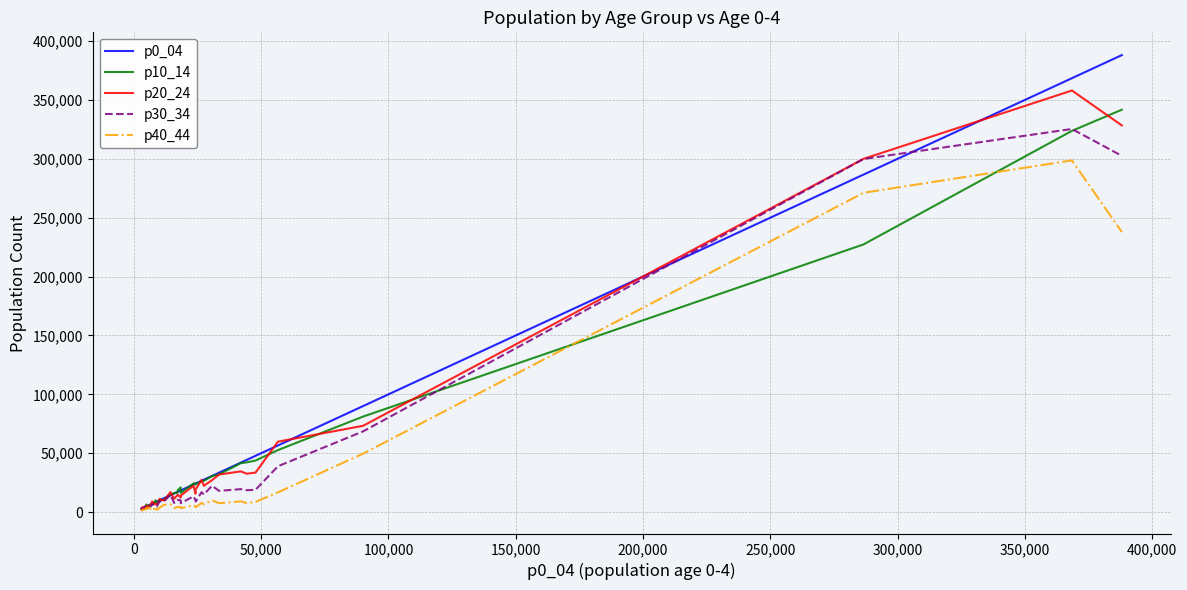

What are all the series names shown in the legend?

p0_04, p10_14, p20_24, p30_34, p40_44